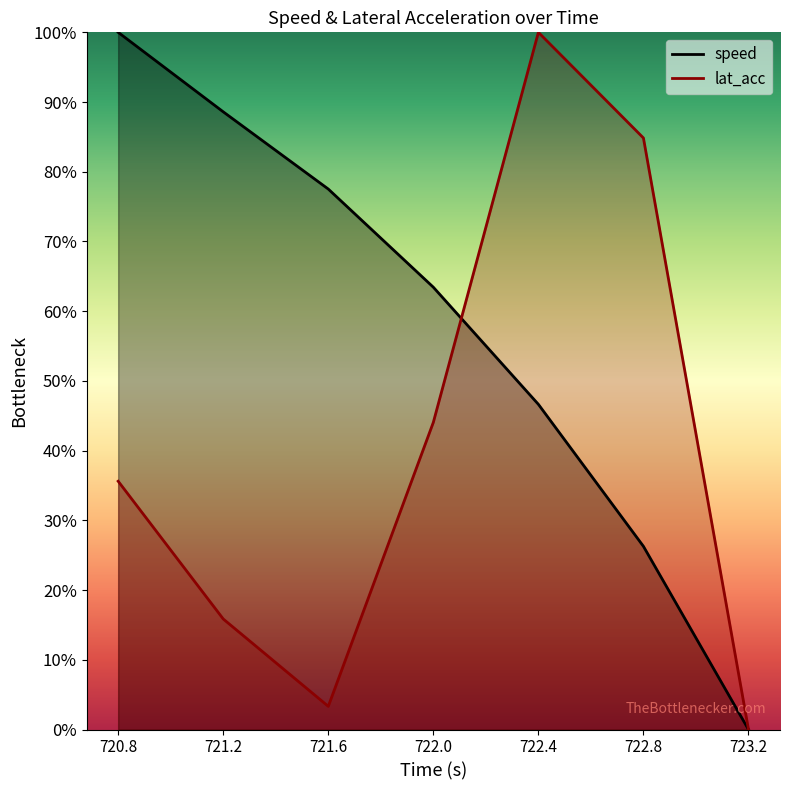

Reading left to right, list all the values displayed in this chart.

speed: 720.8=1.0	721.2=0.9	721.6=0.8	722.0=0.6	722.4=0.5	722.8=0.3	723.2=0.0
lat_acc: 720.8=0.4	721.2=0.2	721.6=0.0	722.0=0.4	722.4=1.0	722.8=0.8	723.2=0.0